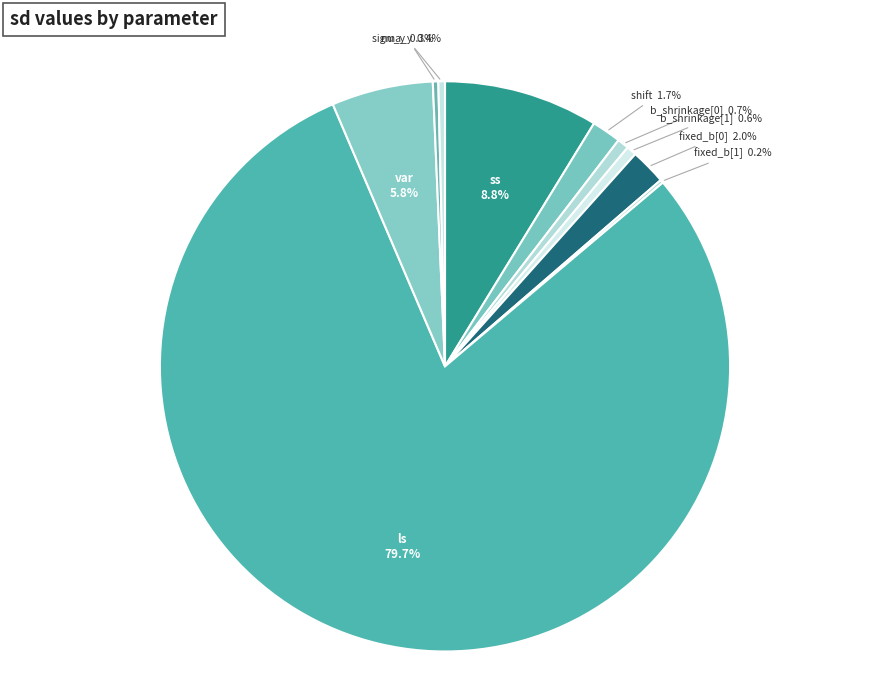

Do ss and nu_y together represent more than half of the pie?

No